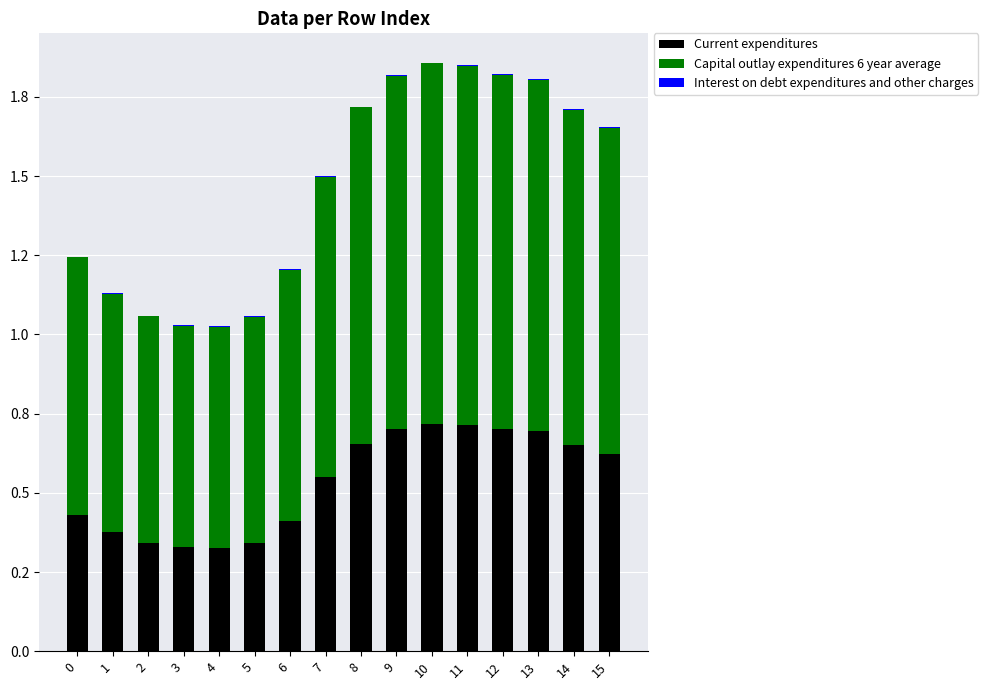

Are the bars horizontal?

No